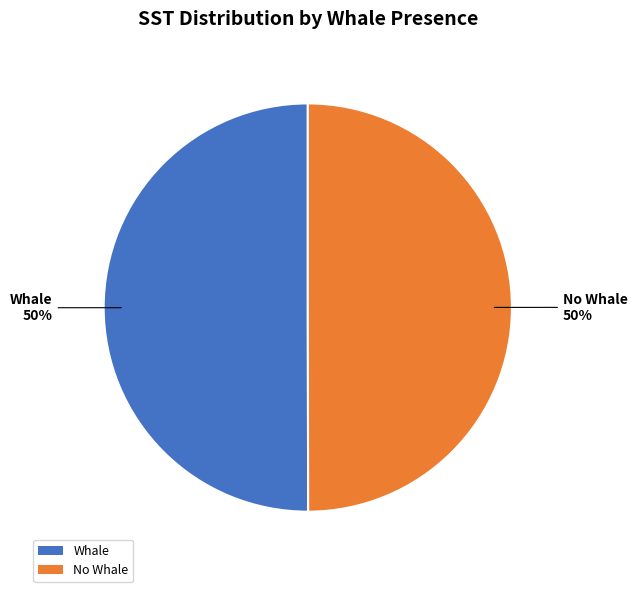

To the nearest percent, what is the average slice percentage?

50%